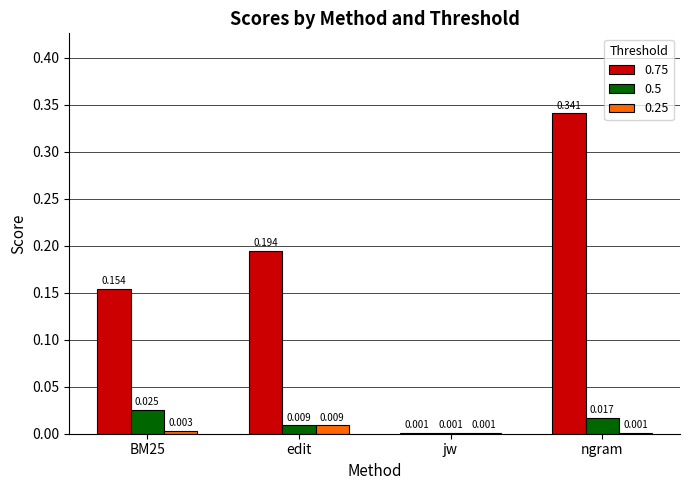

At which category is the sum across all series the highest?

ngram